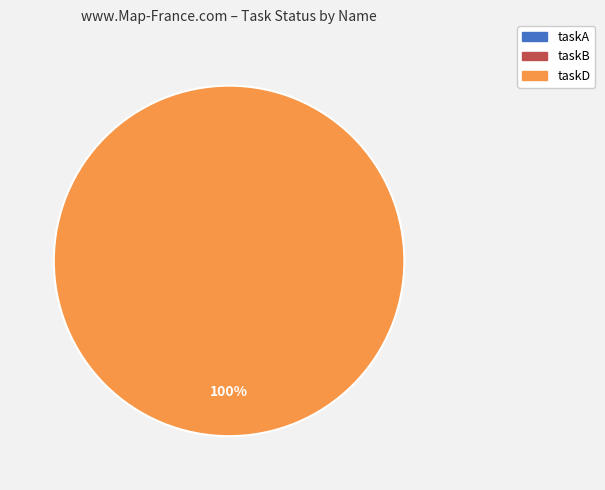

What is the majority slice?

taskD